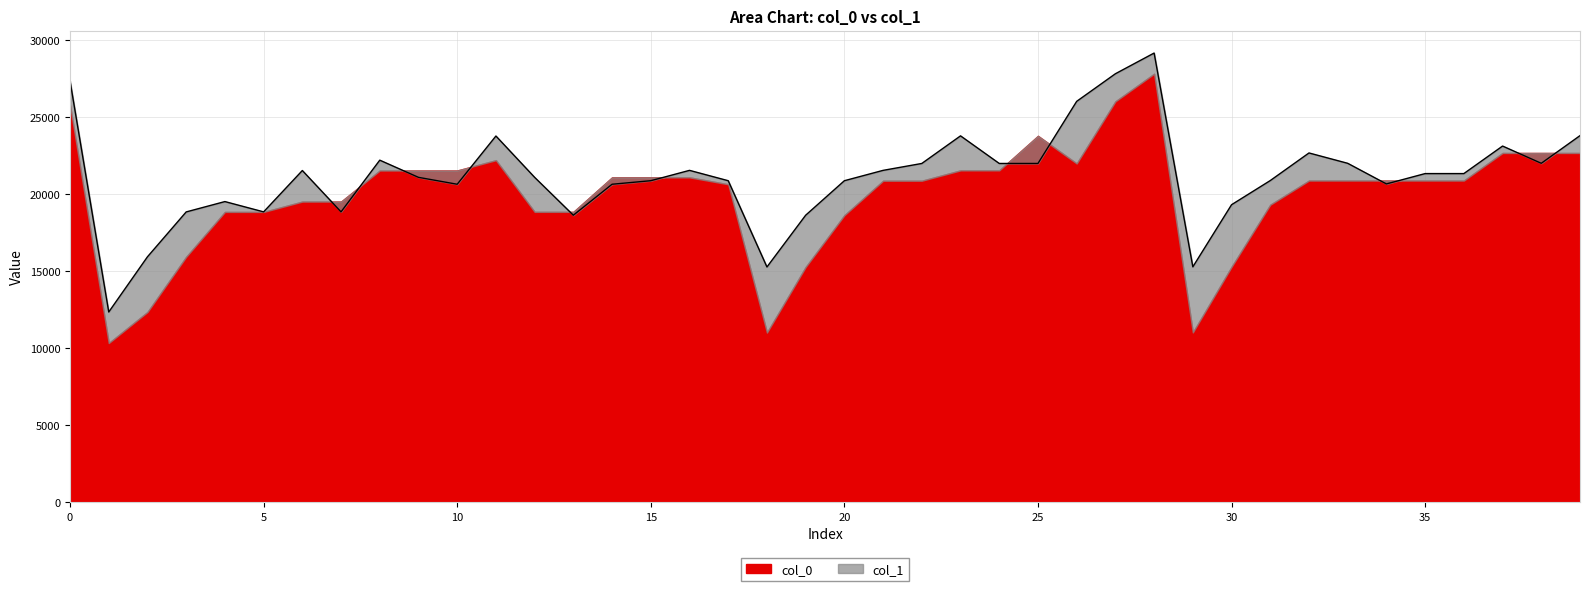

What is the smallest value displayed?

12357